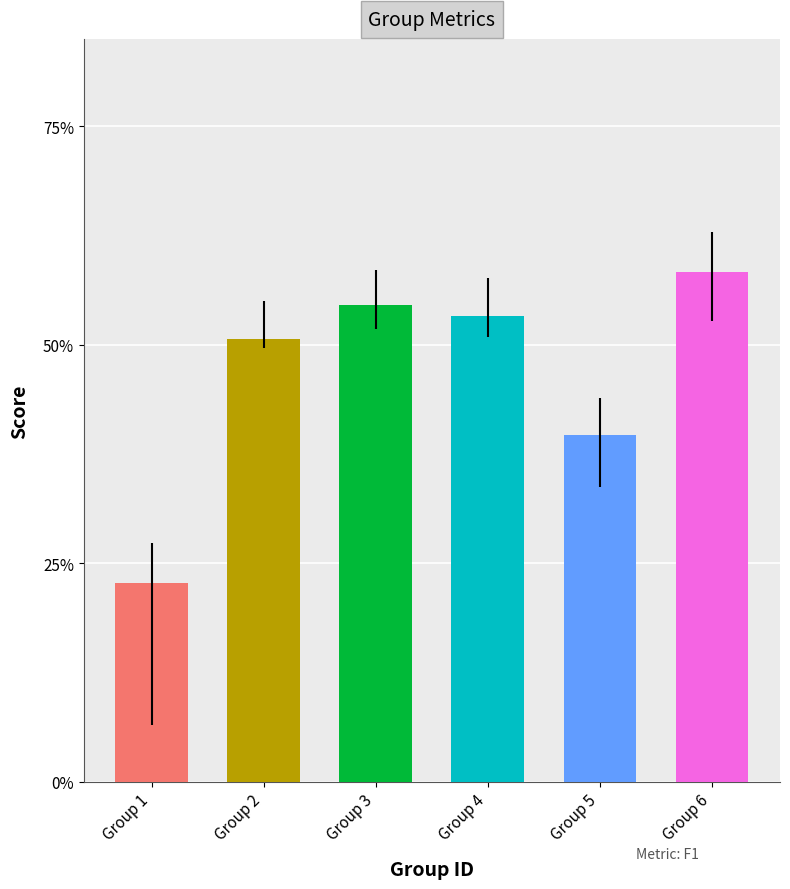

Which category has the highest value across all series?

Group 6